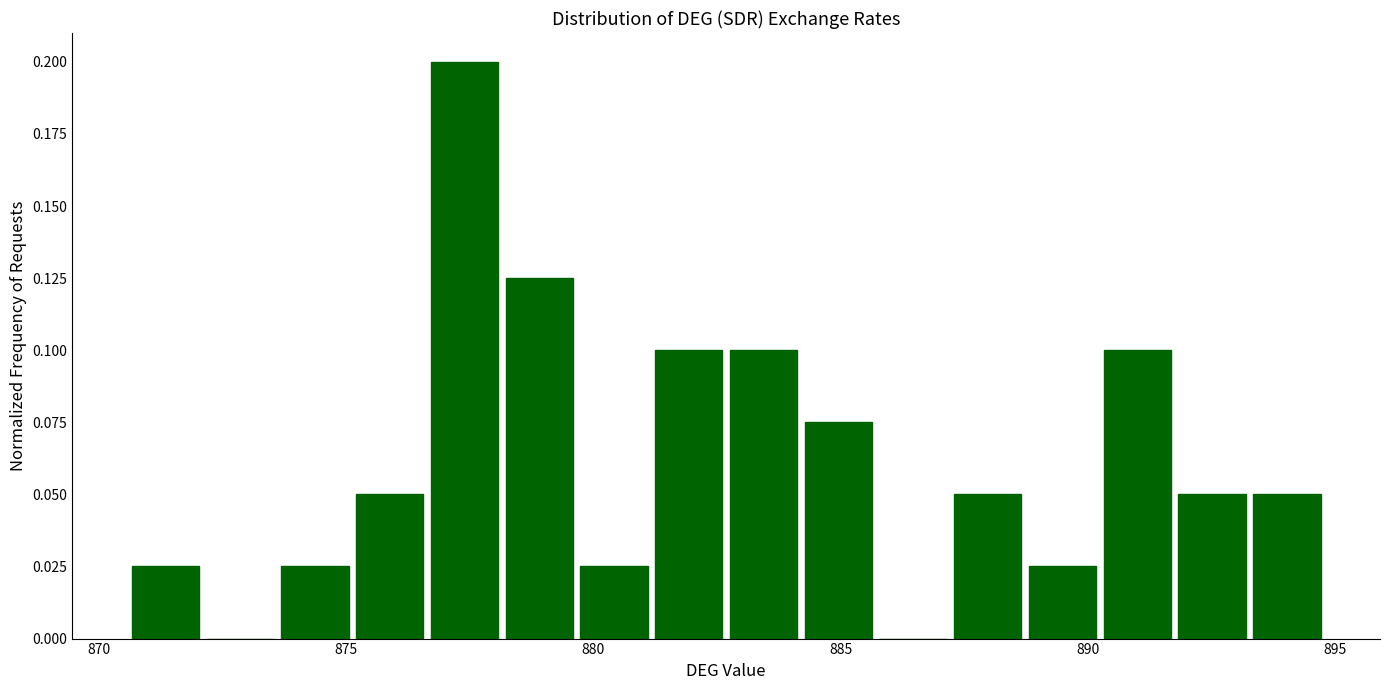

Around what value on the x-axis is the tallest bar? Give the approximate position of its centre, as read against the axis.

877.5